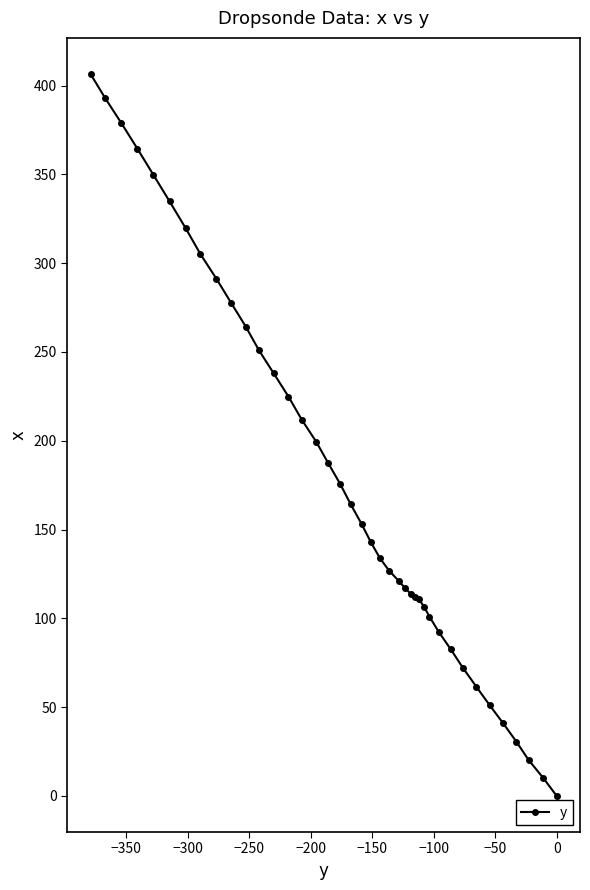

What is the greatest value displayed?

406.5